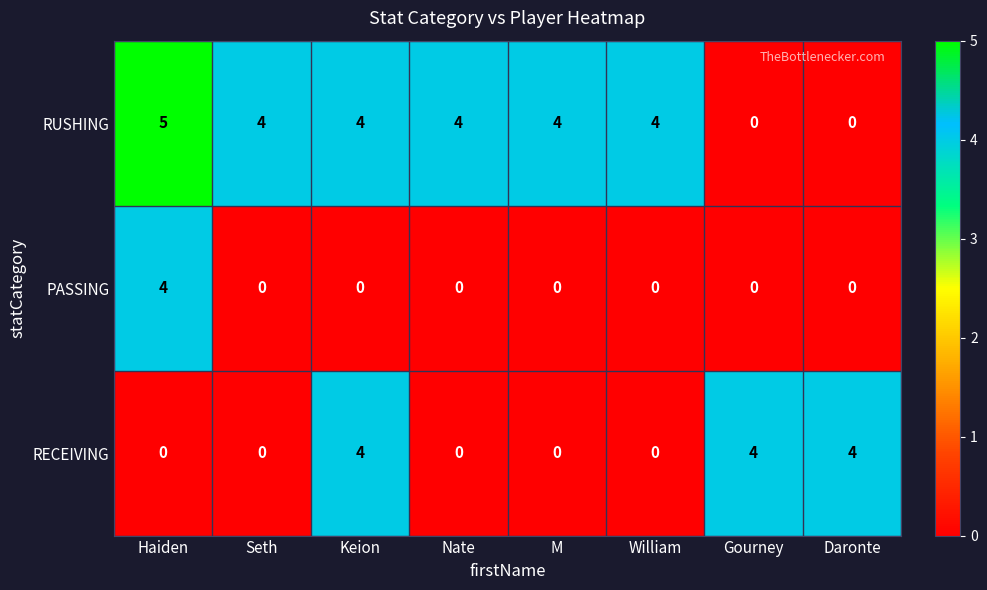

At which category does the chart reach its peak across all series?

Haiden